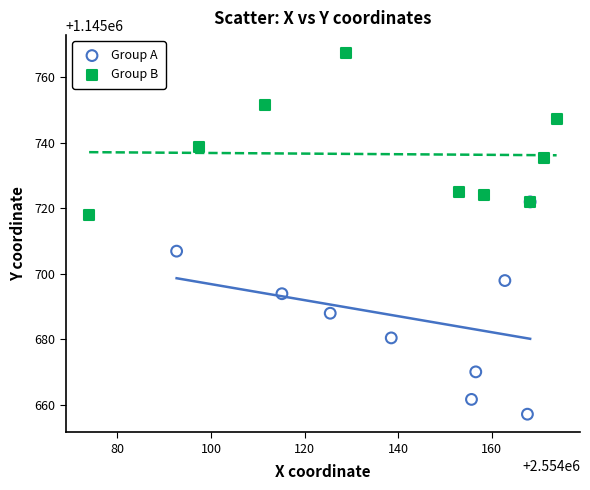

Which series contains the highest Y value?

Group B